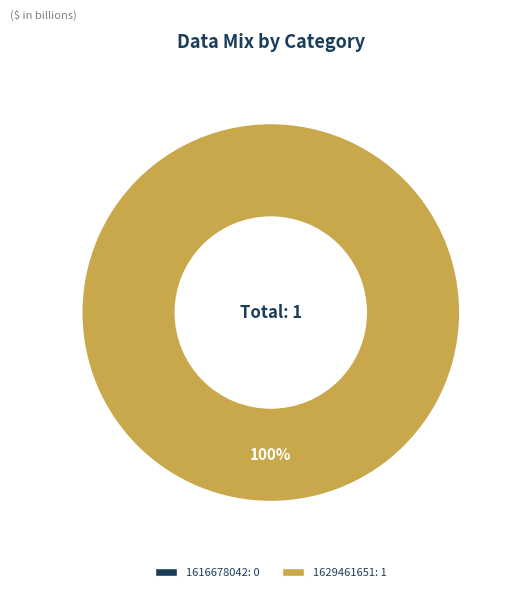

Is it true that 1629461651 is 94% of the pie?

False